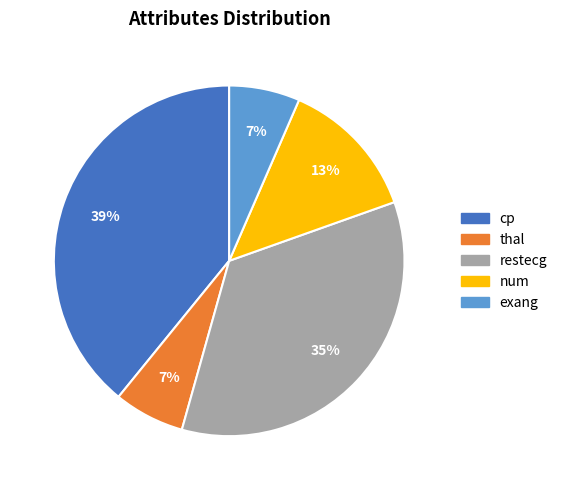

To the nearest percent, what portion does thal represent?

7%